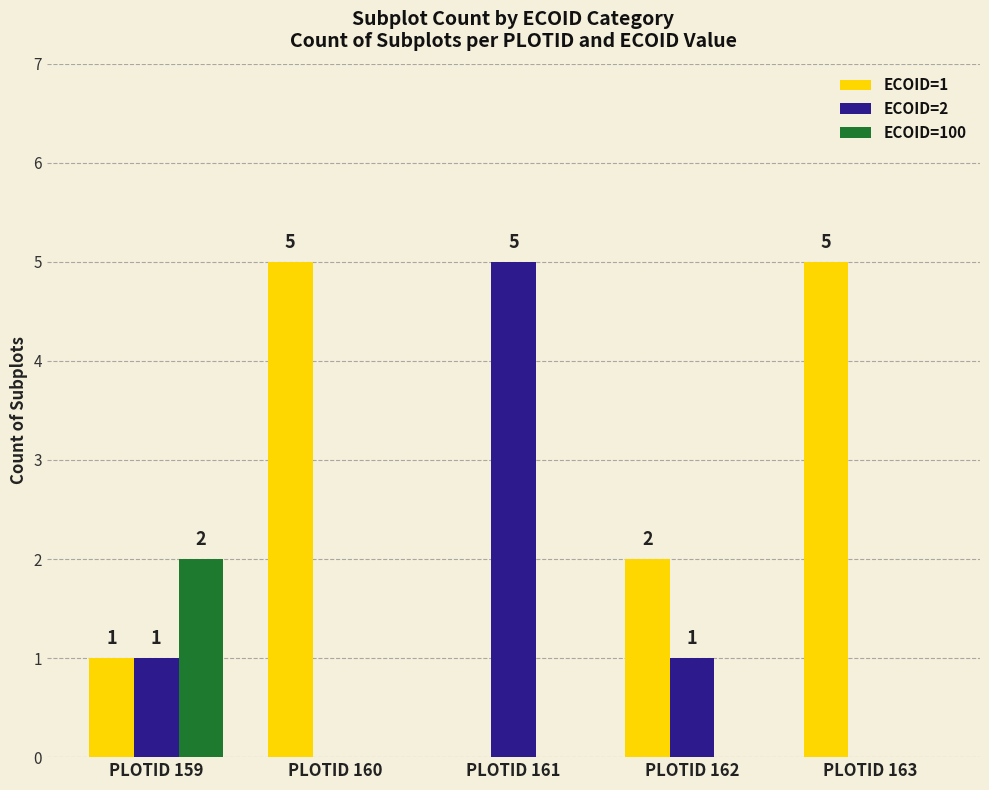

How many groups of bars are there?

5